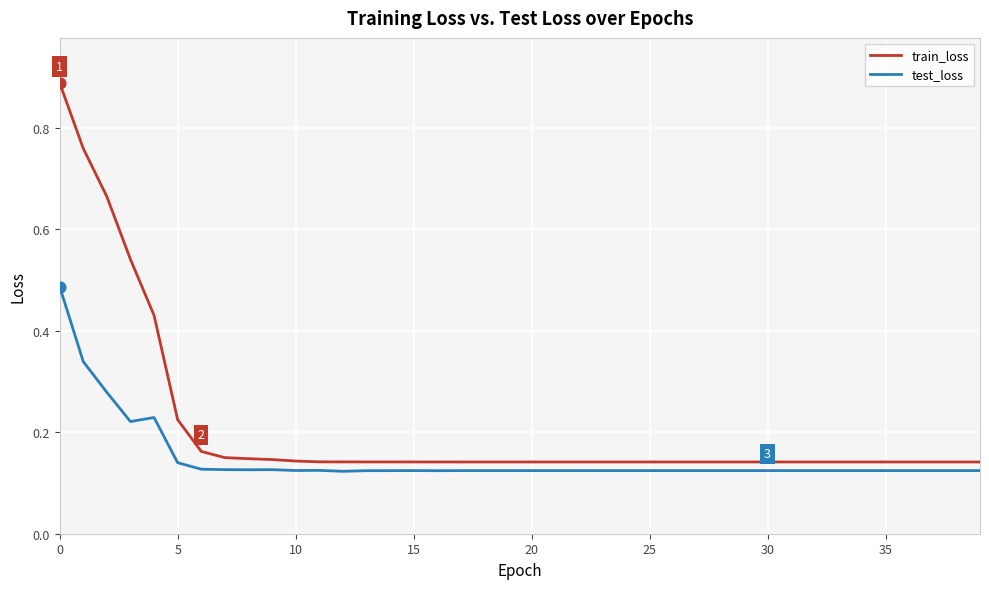

Which series has the widest spread of values?

train_loss